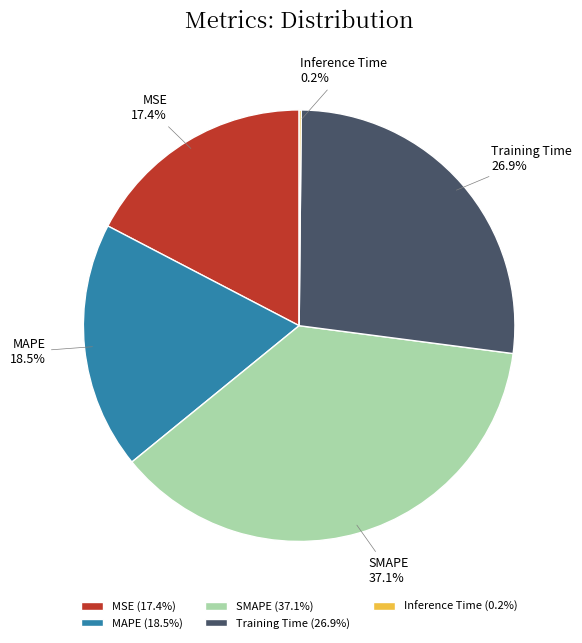

Is the sum of Training Time and MSE greater than half?

No